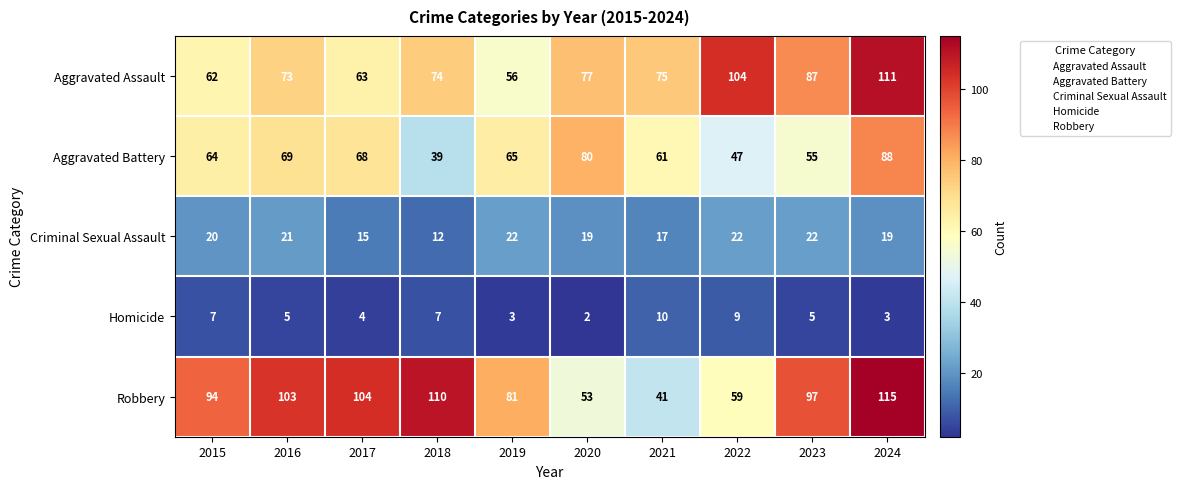

Rank the series at 2016 from highest to lowest value.

Robbery, Aggravated Assault, Aggravated Battery, Criminal Sexual Assault, Homicide